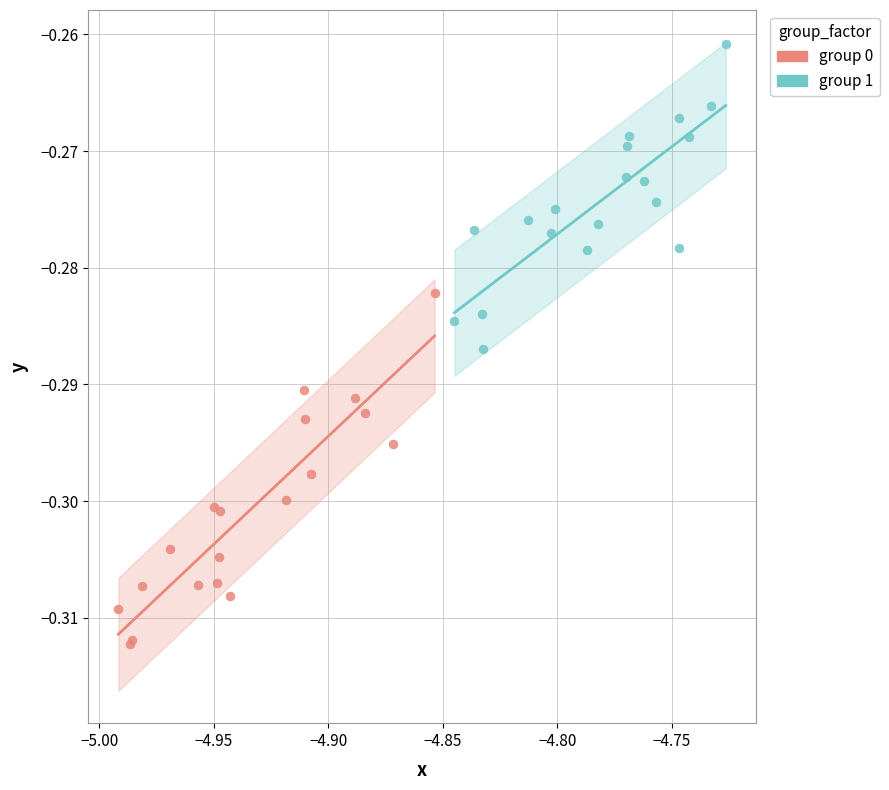

Which series contains the lowest Y value?

group 0